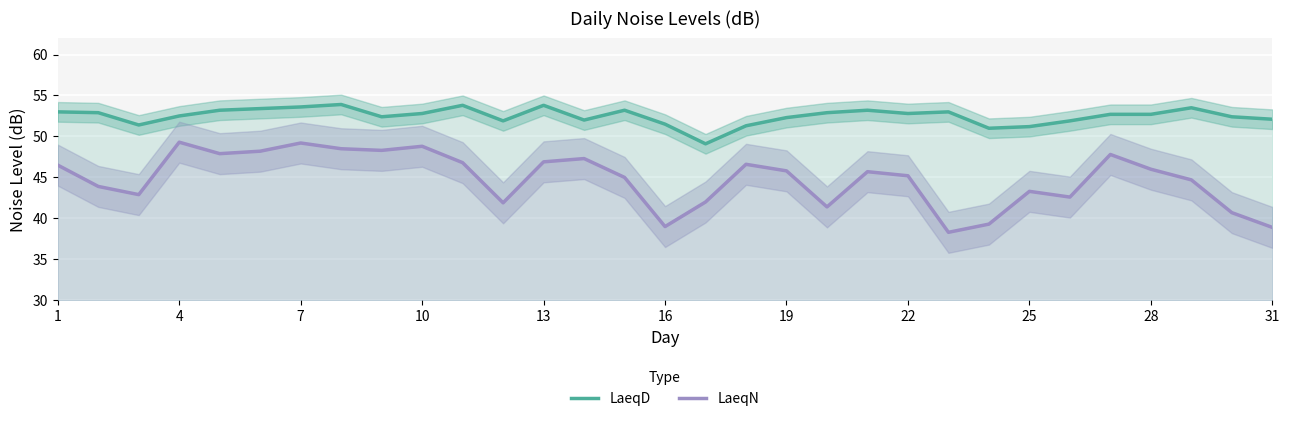

True or false: LaeqN has a value of 10.3 at 13.

False